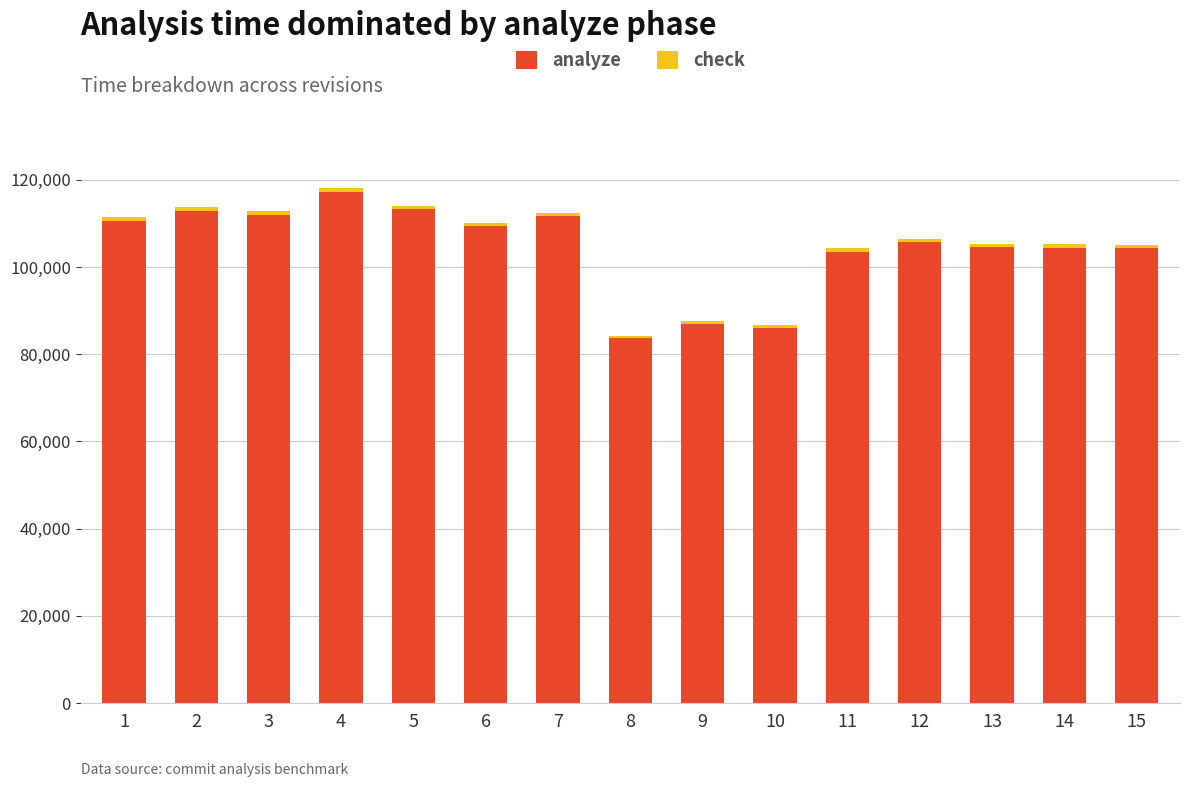

What is the difference between the second highest and second lowest values in the analyze series?

27235